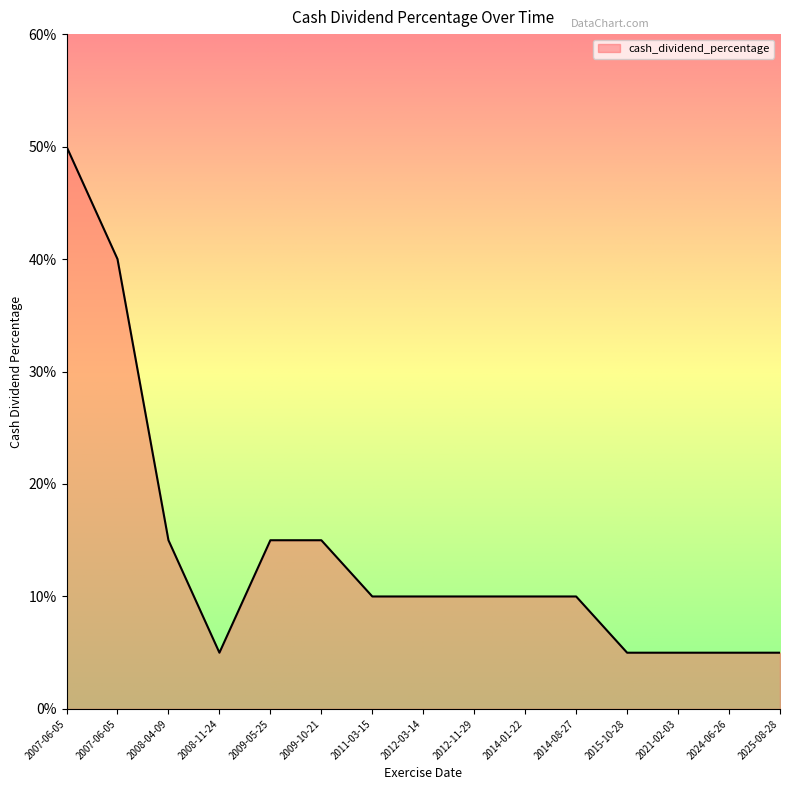

The chart shows a value of 0.4 at 2007-06-05. True or false?

True